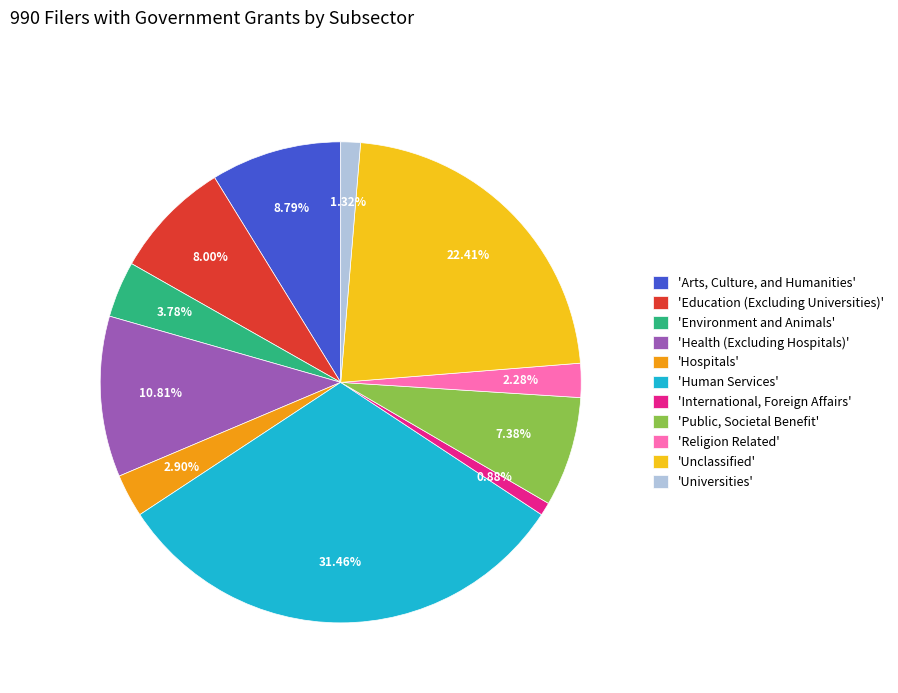

What is the largest slice in the pie chart?

'Human Services'